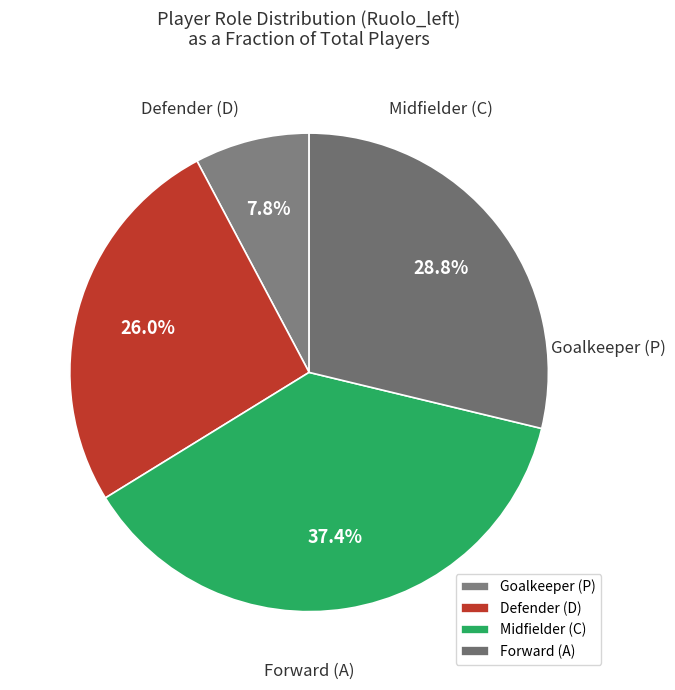

Is there a majority slice in this chart?

No